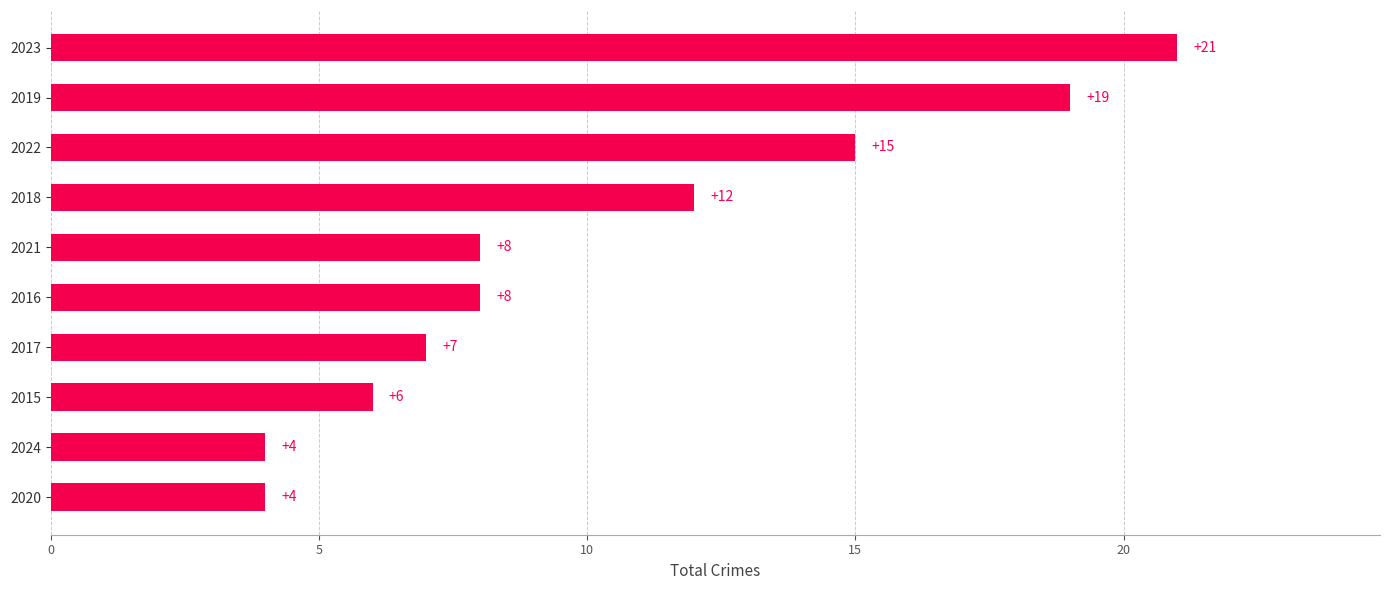

Reading bottom to top, list all the values displayed in this chart.

4	4	6	7	8	8	12	15	19	21